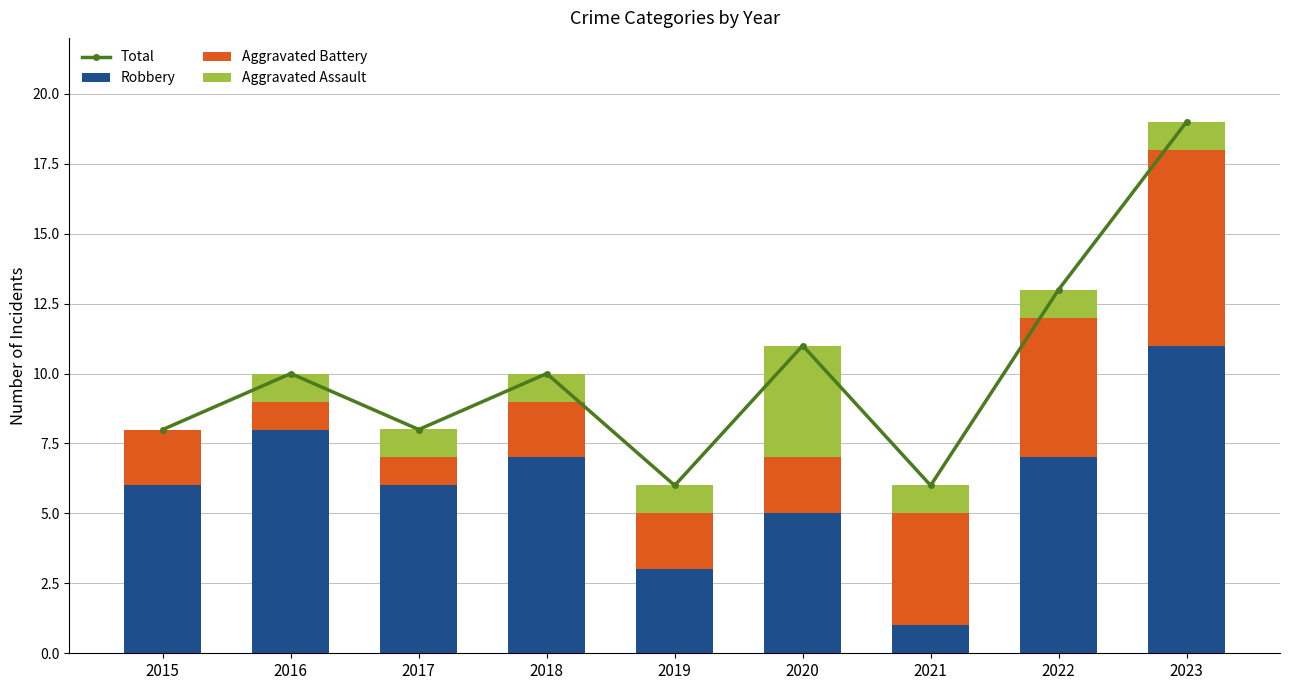

What is the average value of the Total series?

10